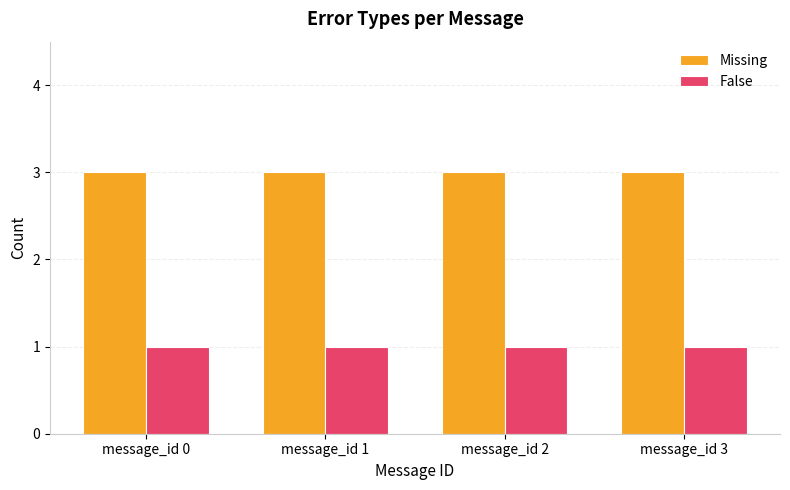

Which series has the largest total across all categories?

Missing